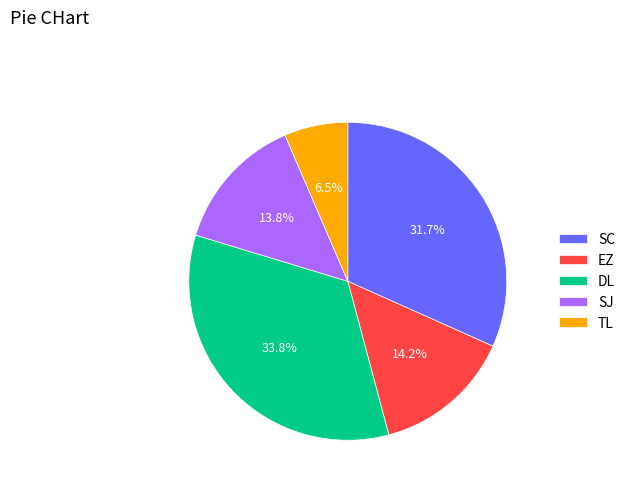

Does DL account for over 50% of the chart?

No